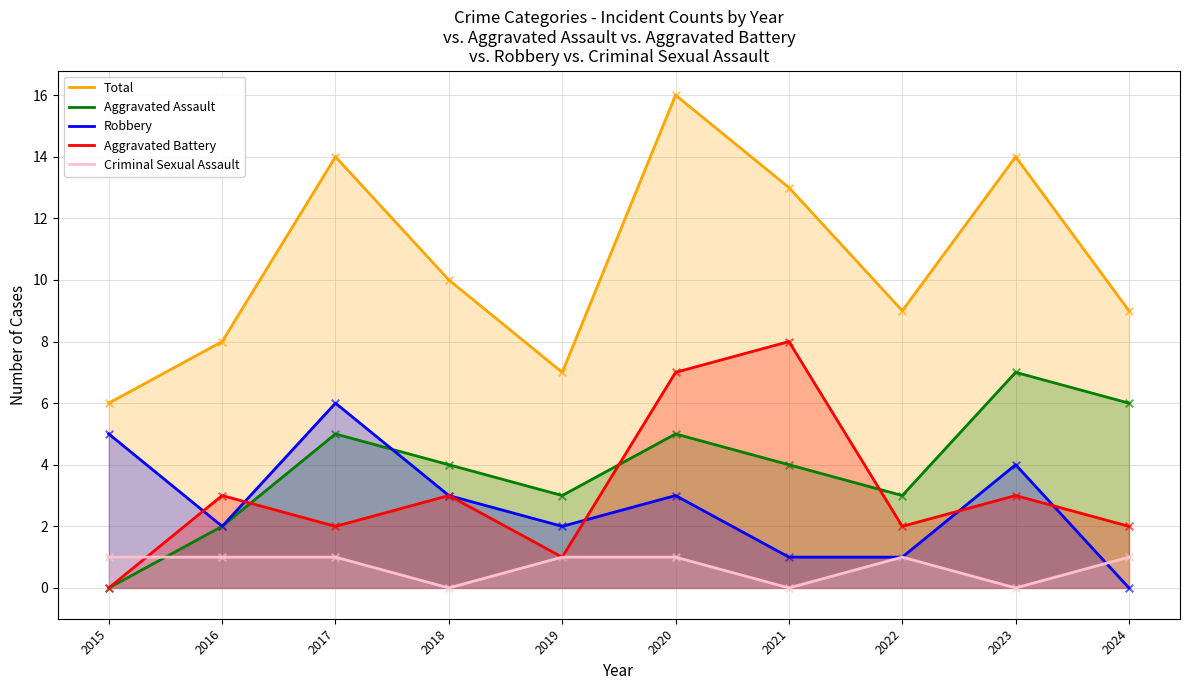

Which series has the largest Y range (max minus min)?

Total